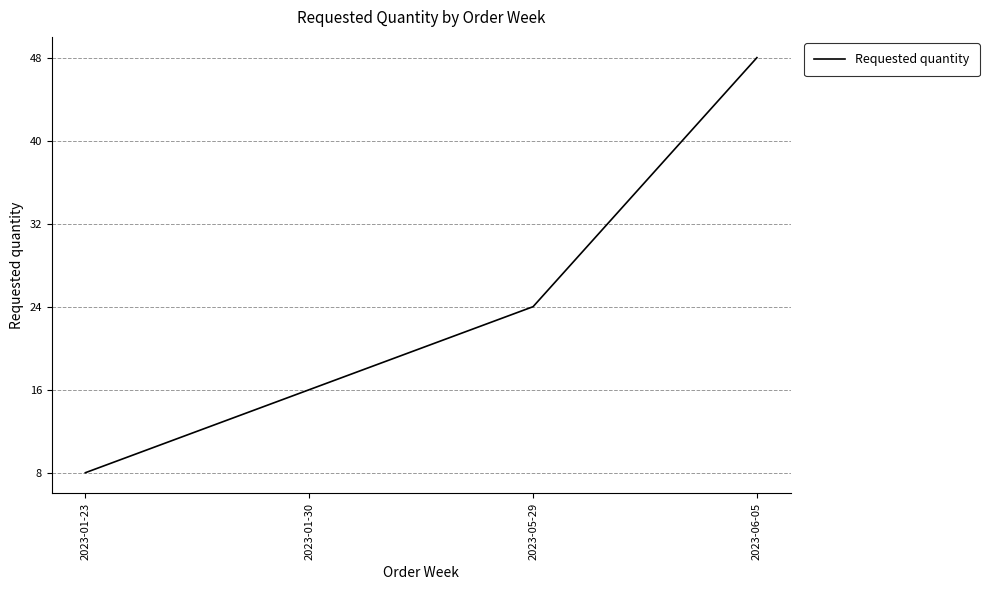

The value at 2023-01-30 is 16. True or false?

True